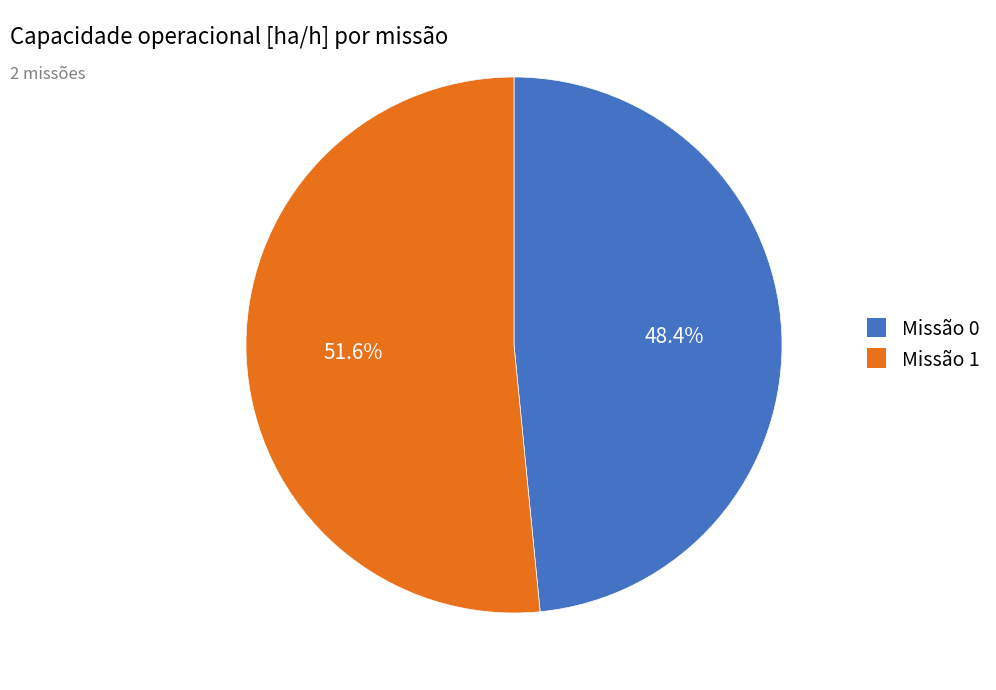

Is there a majority slice in this chart?

Yes